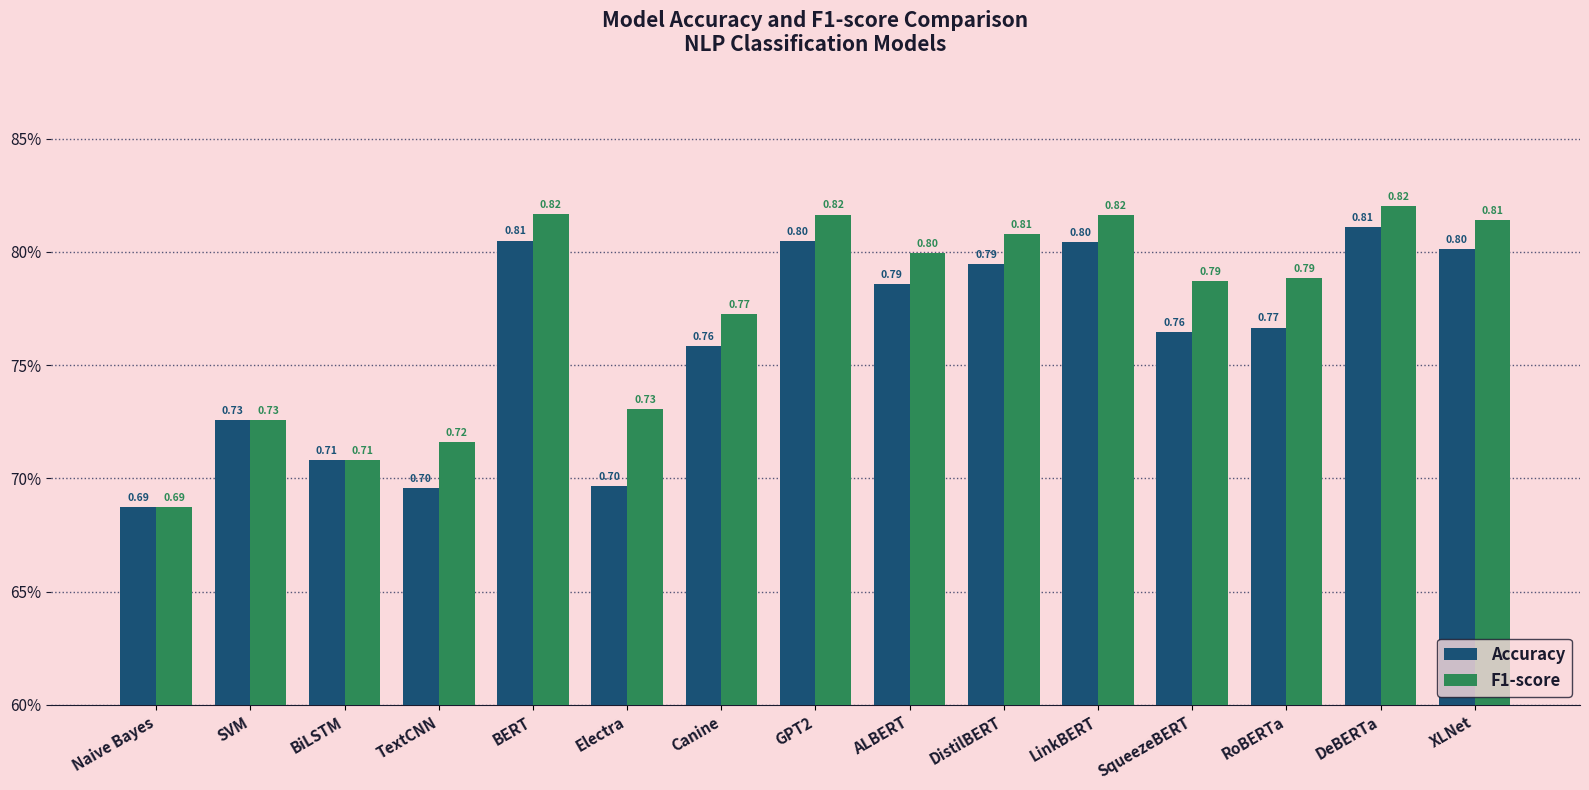

Does the chart contain any negative values?

No